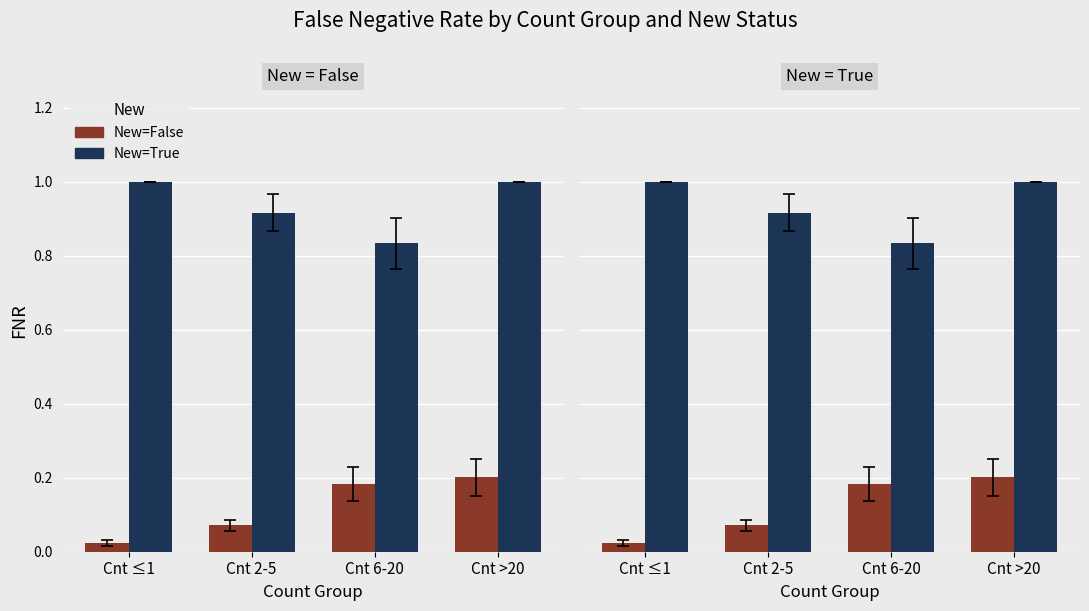

Where is New=True nearest to the value 0?

Cnt 6-20